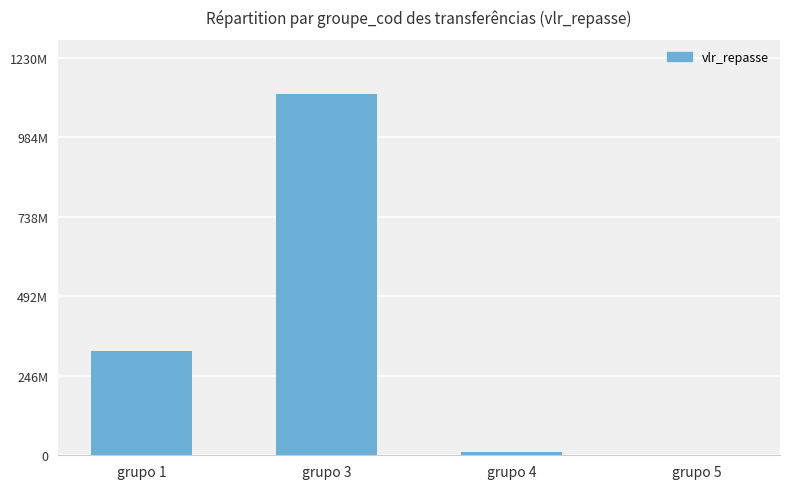

List the labels in order of value, smallest first.

grupo 5, grupo 4, grupo 1, grupo 3